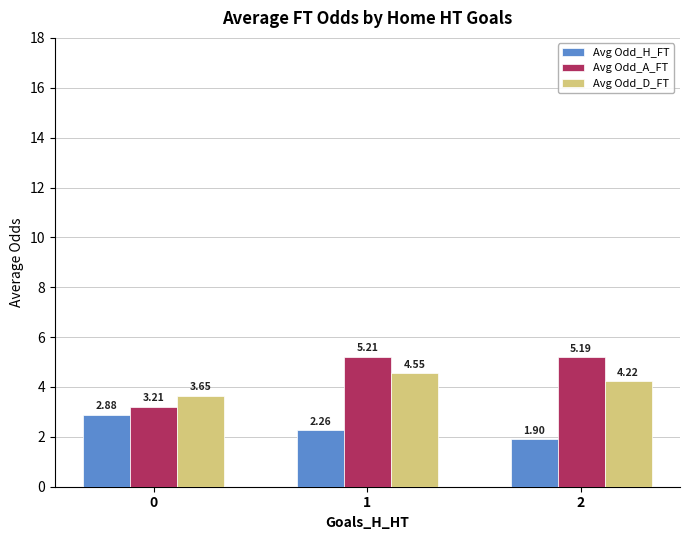

Which series has the widest spread of values?

Avg Odd_A_FT